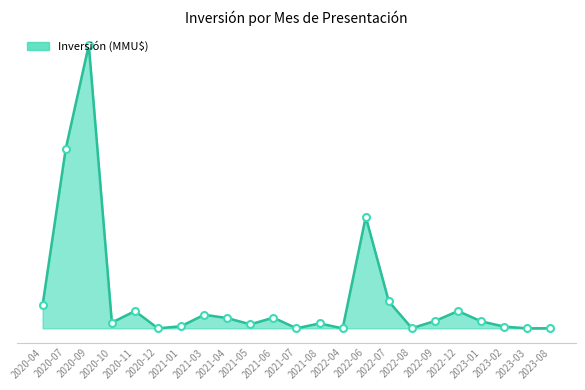

What is the difference between the values at 2022-08 and 2022-09?

12515